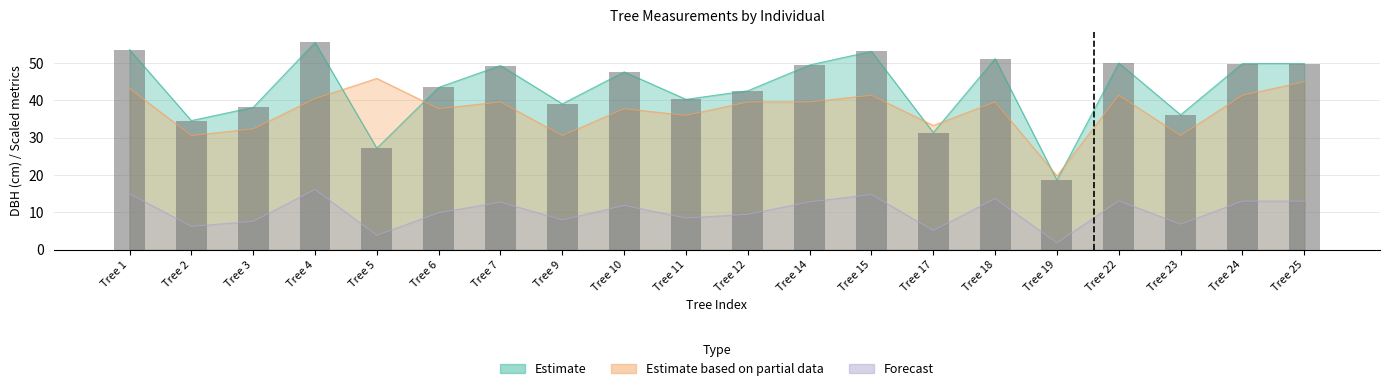

At which label is h closest to 32?

Tree 3